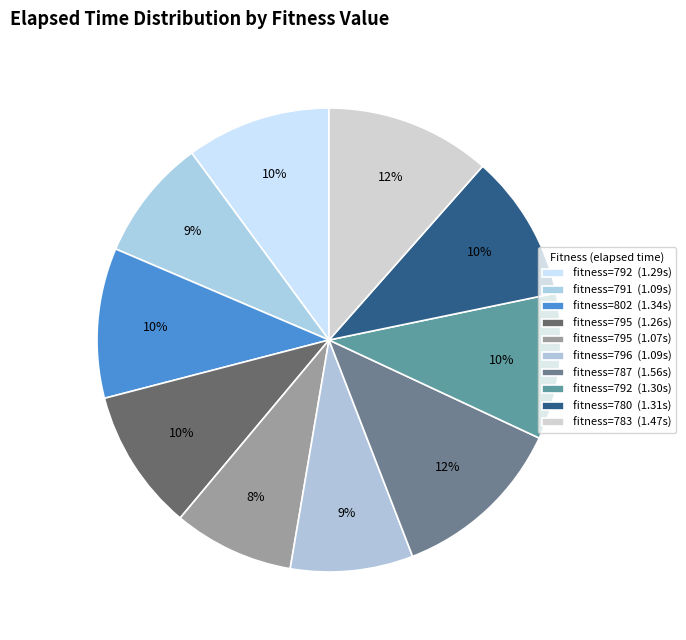

How many slices are in this pie chart?

10